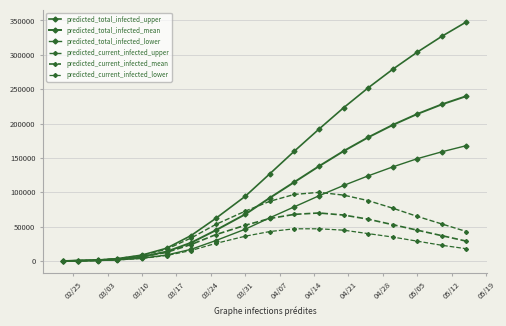

How many lines are shown in the chart?

6